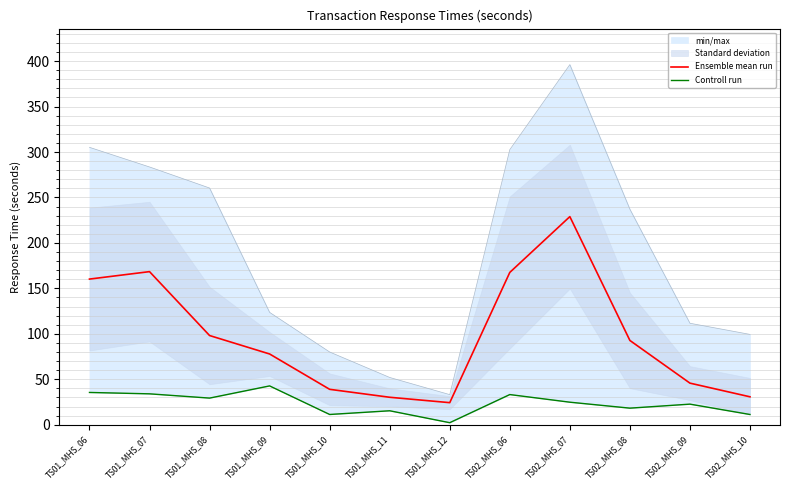

Reading right to left, list all the values displayed in this chart.

Ensemble mean run: TS02_MHS_10=30.7	TS02_MHS_09=45.8	TS02_MHS_08=92.7	TS02_MHS_07=228.9	TS02_MHS_06=167.6	TS01_MHS_12=24.3	TS01_MHS_11=30.2	TS01_MHS_10=39.0	TS01_MHS_09=77.8	TS01_MHS_08=98.1	TS01_MHS_07=168.4	TS01_MHS_06=160.2
Controll run: TS02_MHS_10=11.3	TS02_MHS_09=22.7	TS02_MHS_08=18.3	TS02_MHS_07=24.8	TS02_MHS_06=33.2	TS01_MHS_12=2.3	TS01_MHS_11=15.4	TS01_MHS_10=11.3	TS01_MHS_09=42.7	TS01_MHS_08=29.3	TS01_MHS_07=34.0	TS01_MHS_06=35.5